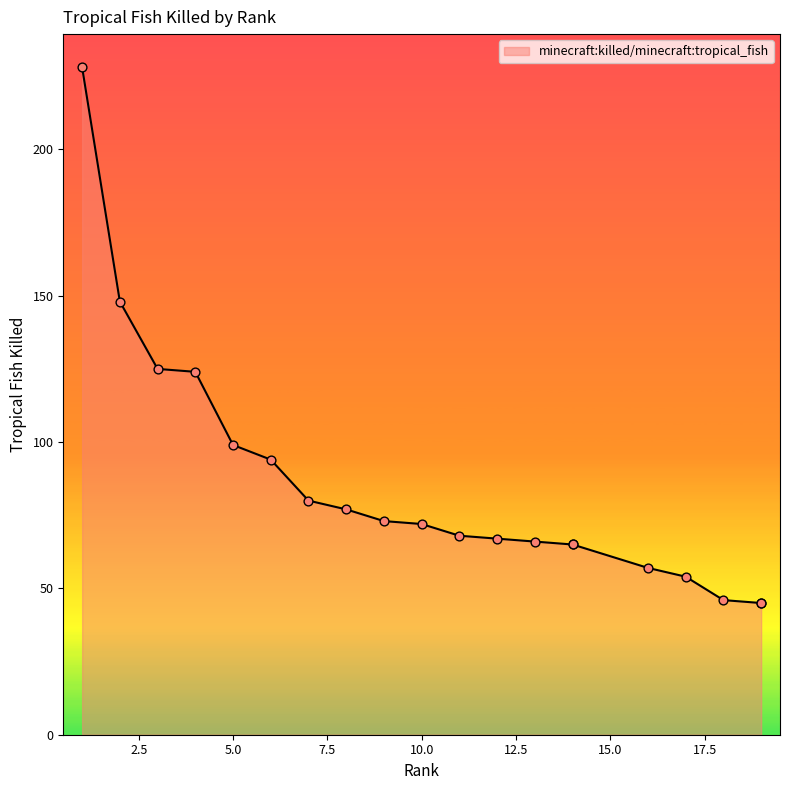

What is the ratio of the value at 3 to the value at 14?

1.9